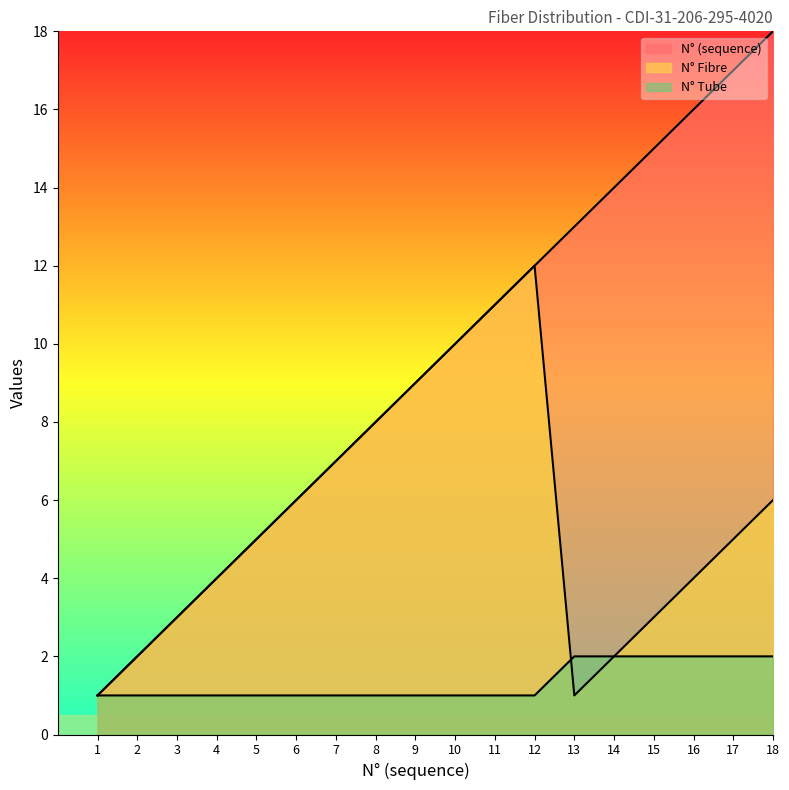

True or false: N° Fibre has a value of 5 at 15.

False